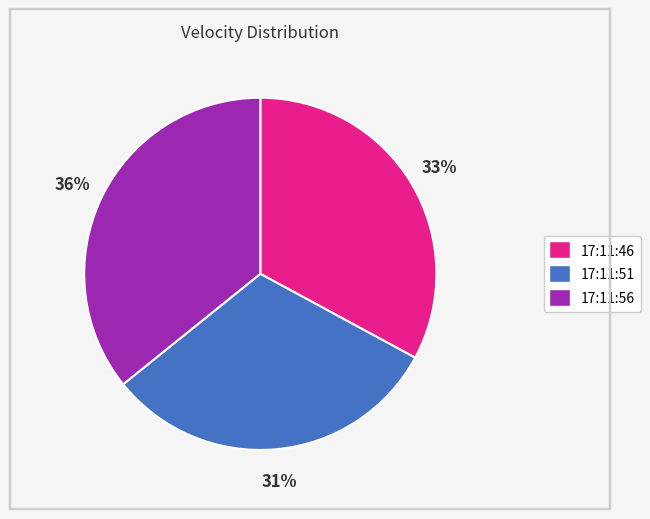

Does any single category account for the majority?

No